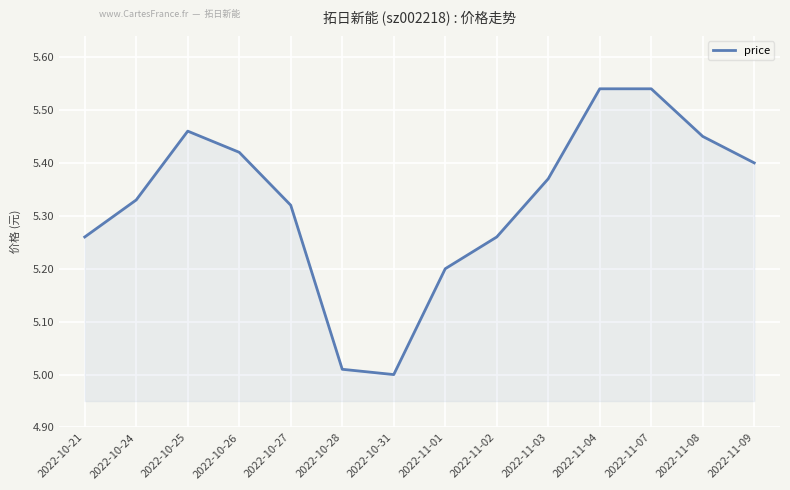

What is the difference between the maximum and minimum values?

0.5